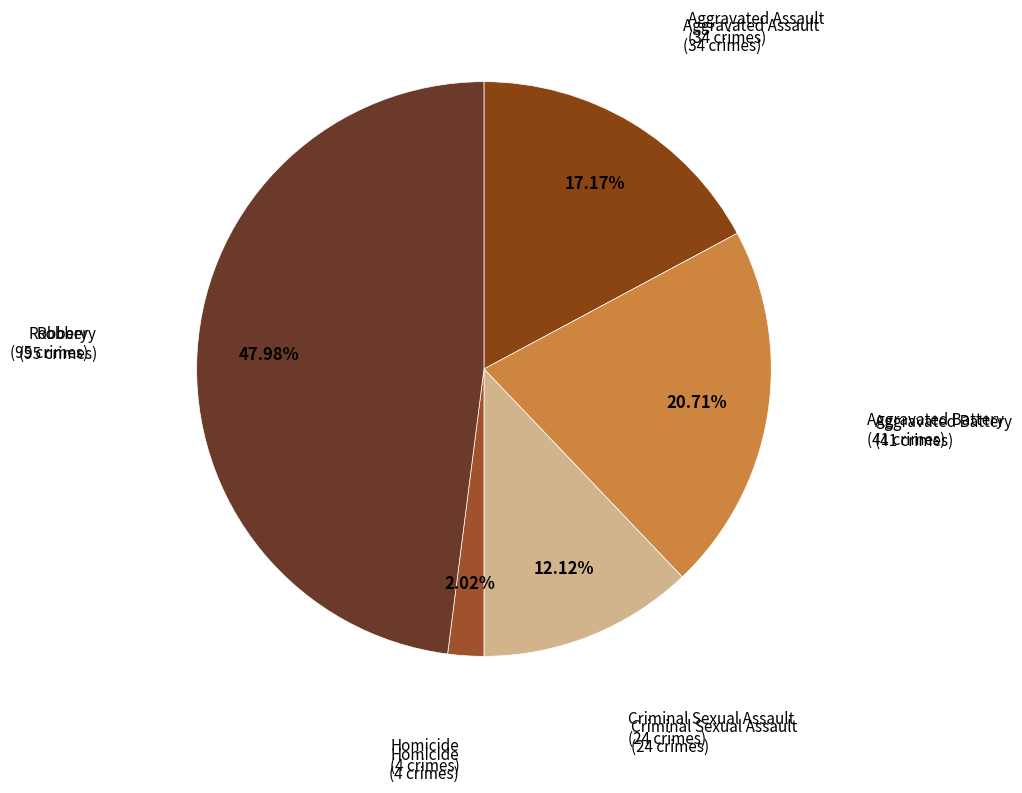

How many slices are in this pie chart?

5